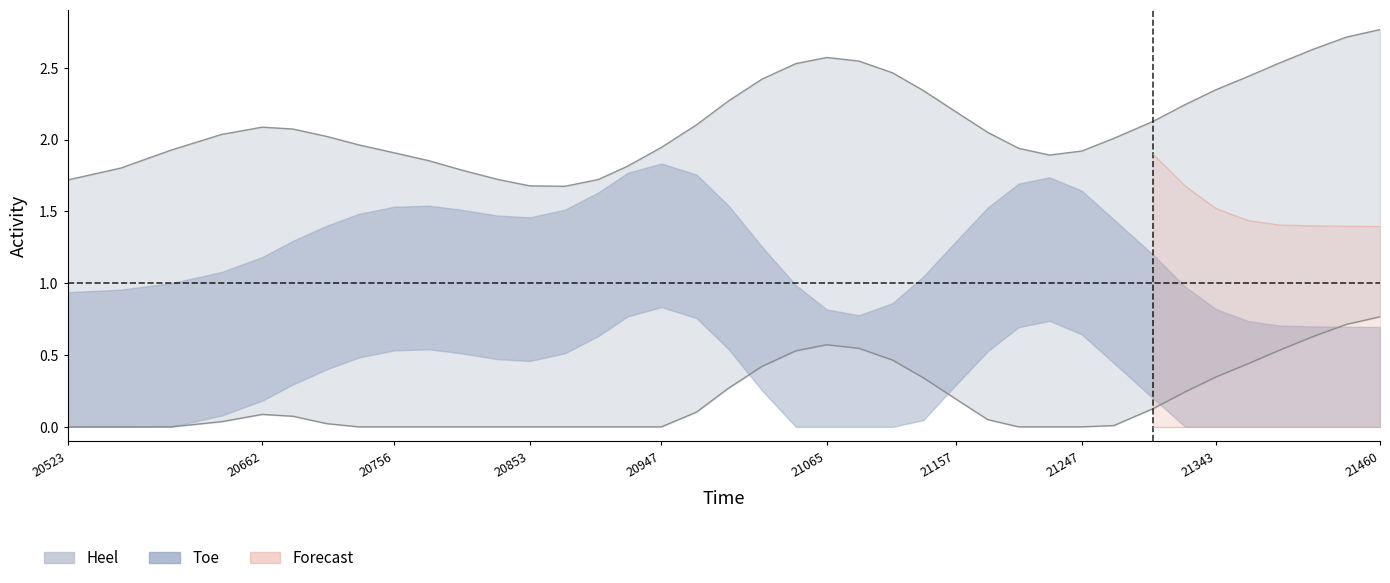

Is it true that Heel equals -3 at 21019?

False